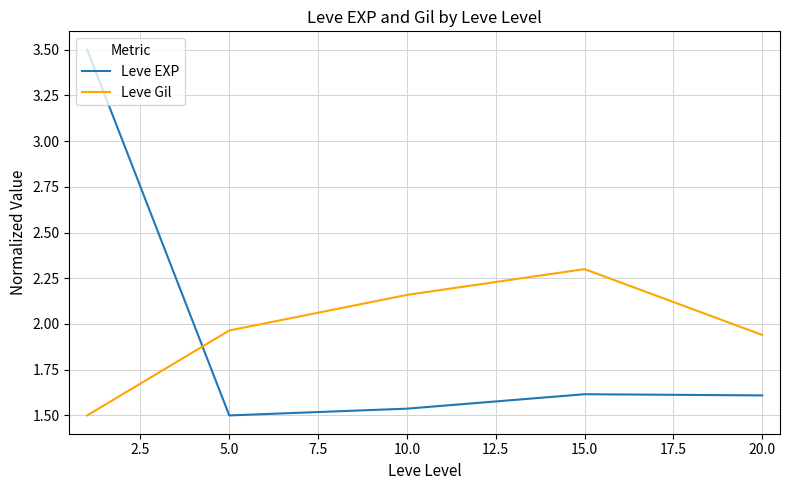

True or false: Leve Gil and Leve EXP cross at least once.

True